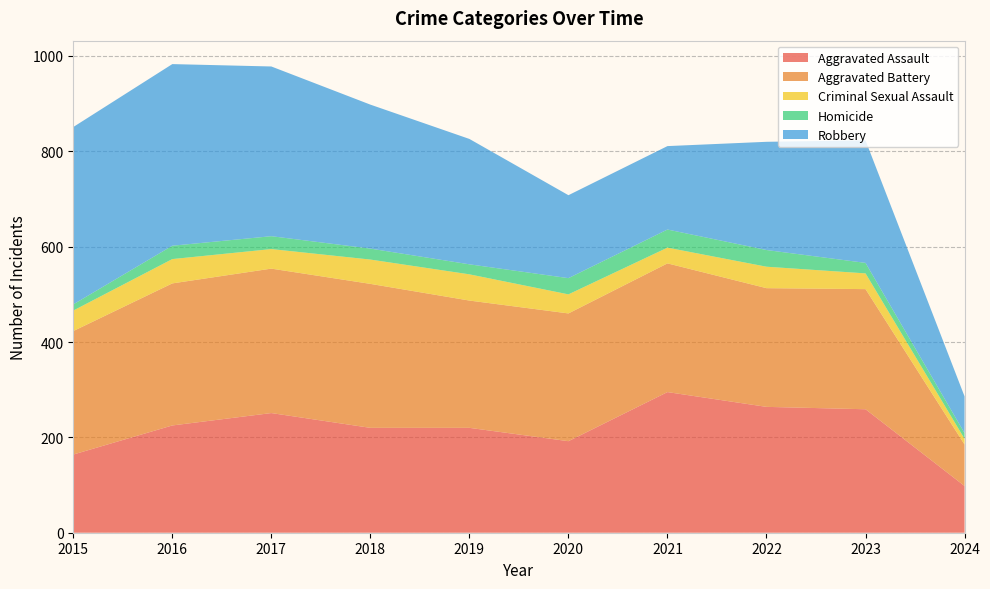

Reading right to left, transcribe all the data shown in this chart.

Aggravated Assault: 2024=98	2023=259	2022=264	2021=295	2020=192	2019=220	2018=220	2017=251	2016=225	2015=164
Aggravated Battery: 2024=87	2023=252	2022=249	2021=270	2020=268	2019=267	2018=302	2017=303	2016=298	2015=259
Criminal Sexual Assault: 2024=12	2023=33	2022=45	2021=33	2020=40	2019=55	2018=51	2017=41	2016=51	2015=43
Homicide: 2024=12	2023=22	2022=35	2021=38	2020=34	2019=21	2018=23	2017=27	2016=28	2015=13
Robbery: 2024=77	2023=257	2022=227	2021=175	2020=174	2019=263	2018=302	2017=356	2016=381	2015=372